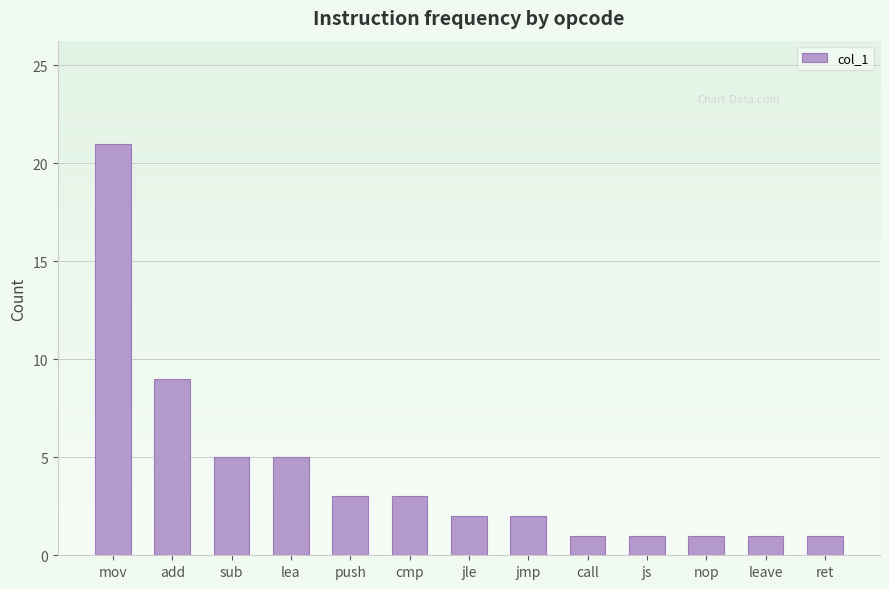

The value at sub is 5. True or false?

True